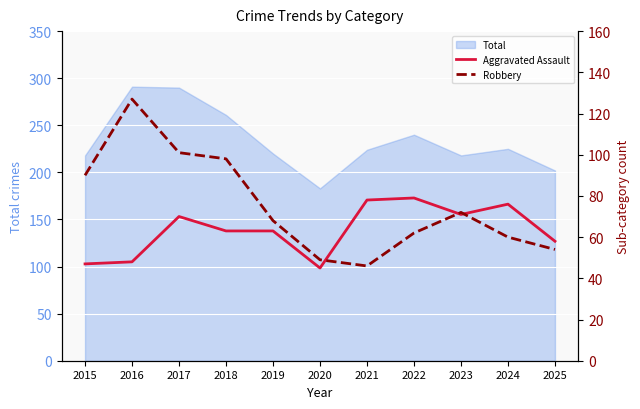

Where is Robbery nearest to the value 86?

2015